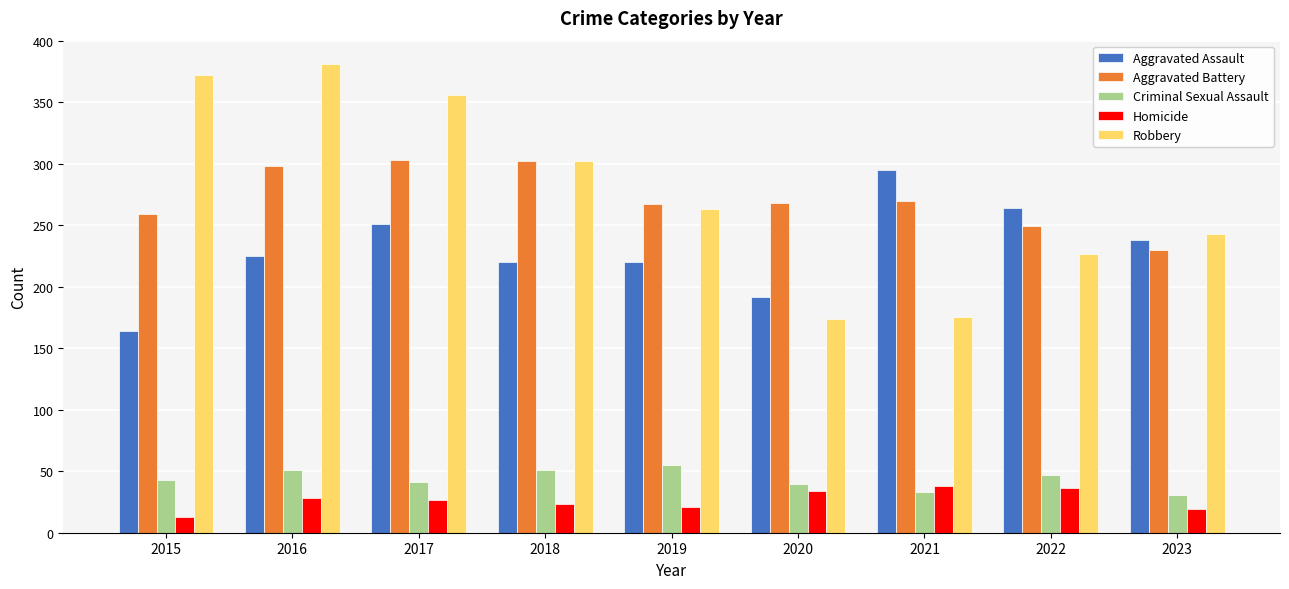

What is the value of the Homicide bar at the 4th from the left?

23